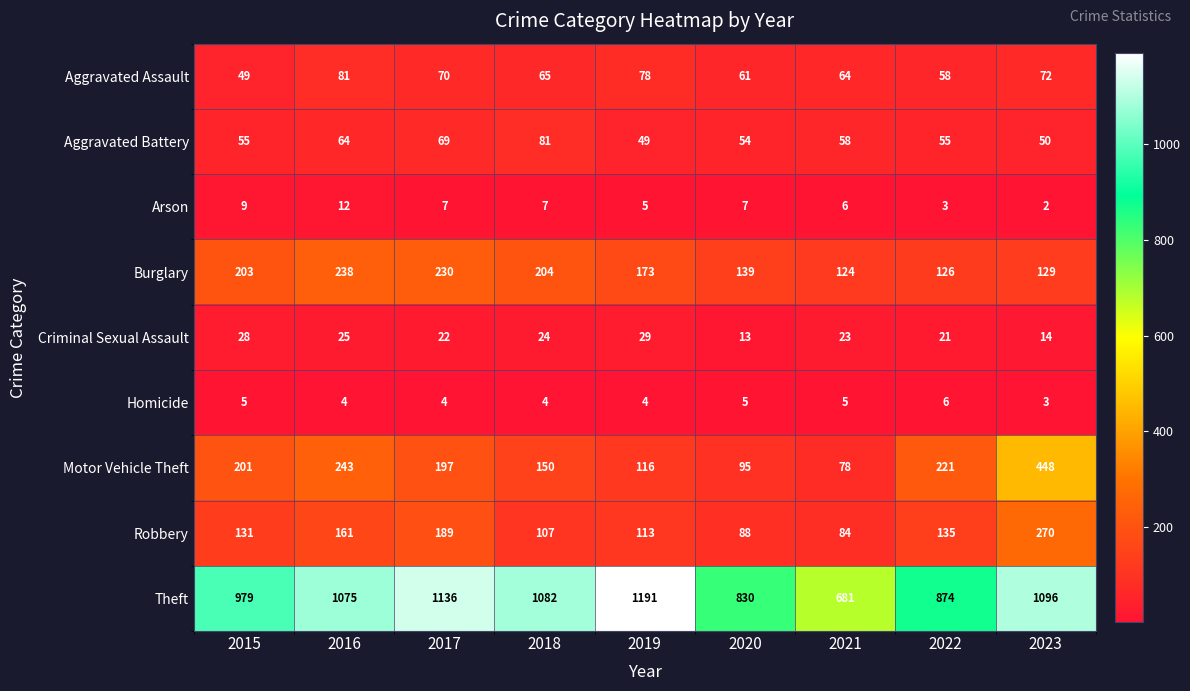

The value of Robbery at 2022 is 67. True or false?

False